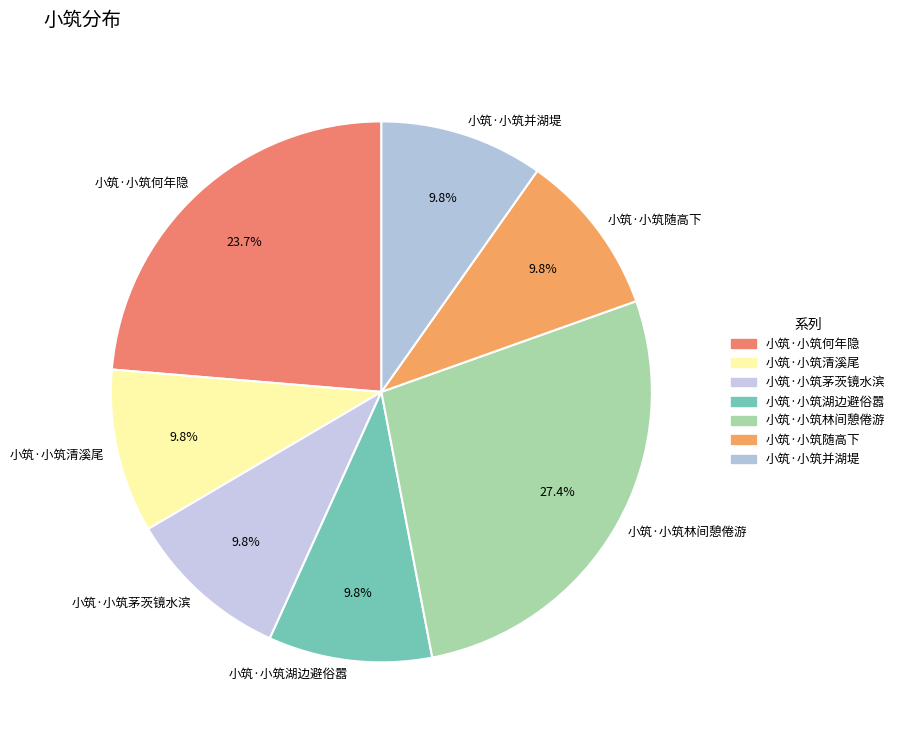

Does 小筑·小筑何年隐 account for over 50% of the chart?

No